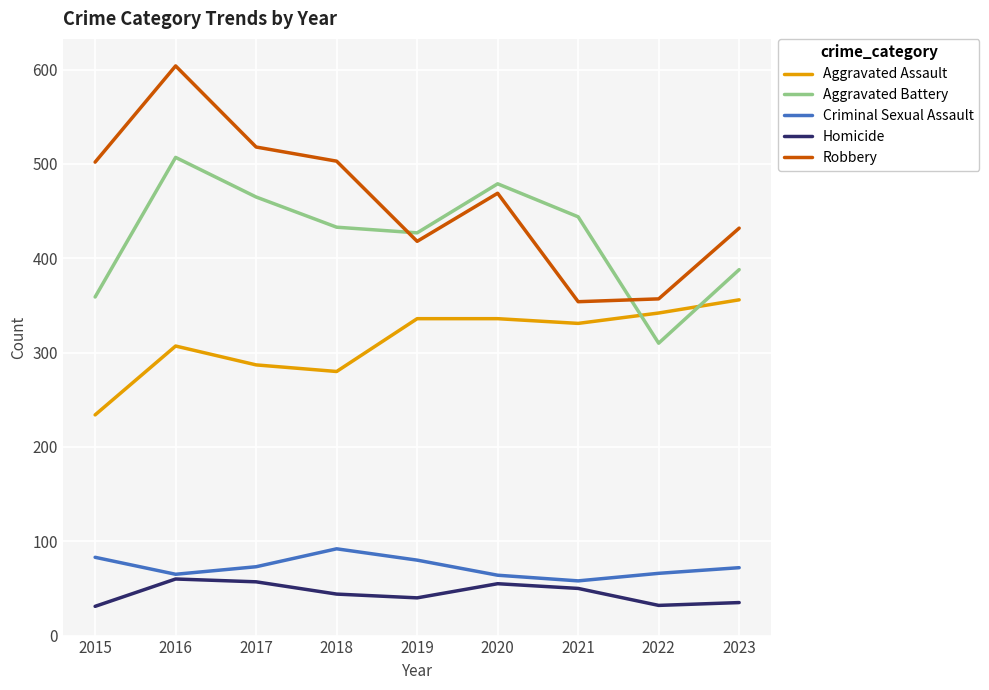

What is the difference between the Robbery values at 2023 and 2022?

75